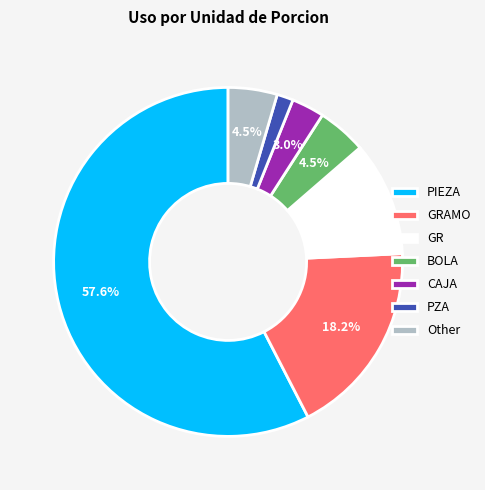

Approximately how many times larger is the value at GRAMO compared to BOLA?

4.0